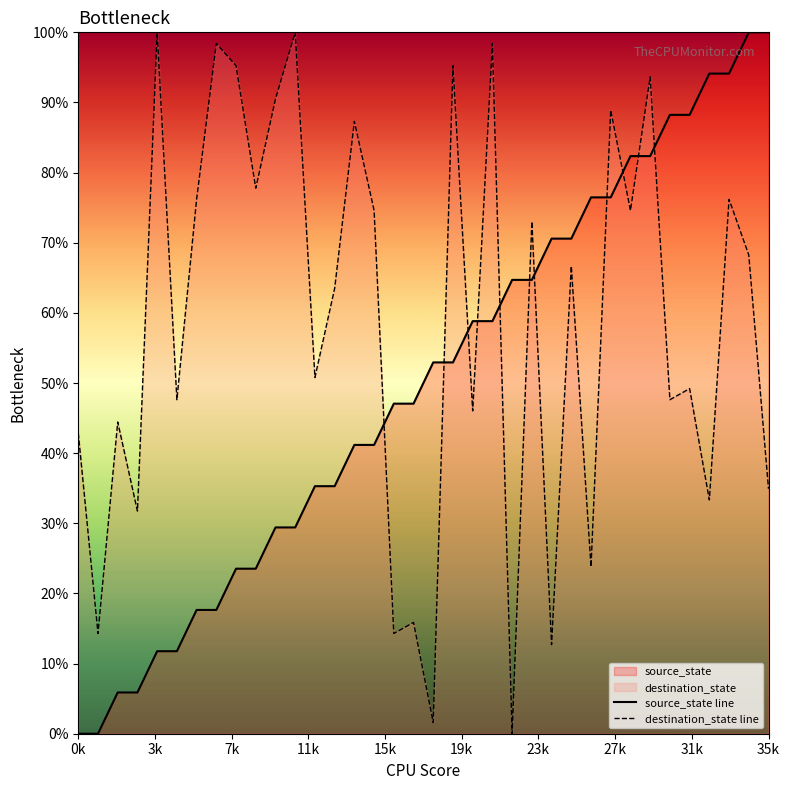

Reading left to right, what are all the values shown in this chart?

source_state line: 0.0	0.0	5.9	5.9	11.8	11.8	17.6	17.6	23.5	23.5	29.4	29.4	35.3	35.3	41.2	41.2	47.1	47.1	52.9	52.9	58.8	58.8	64.7	64.7	70.6	70.6	76.5	76.5	82.4	82.4	88.2	88.2	94.1	94.1	100.0	100.0
destination_state line: 42.9	14.3	44.4	31.7	100.0	47.6	76.2	98.4	95.2	77.8	90.5	100.0	50.8	63.5	87.3	74.6	14.3	15.9	1.6	95.2	46.0	98.4	0.0	73.0	12.7	66.7	23.8	88.9	74.6	93.7	47.6	49.2	33.3	76.2	68.3	34.9